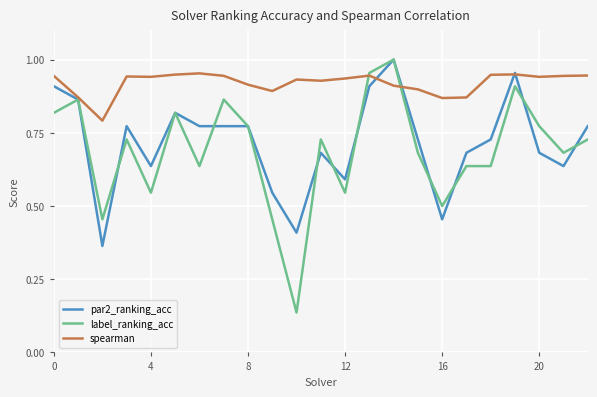

What are all the series names shown in the legend?

par2_ranking_acc, label_ranking_acc, spearman